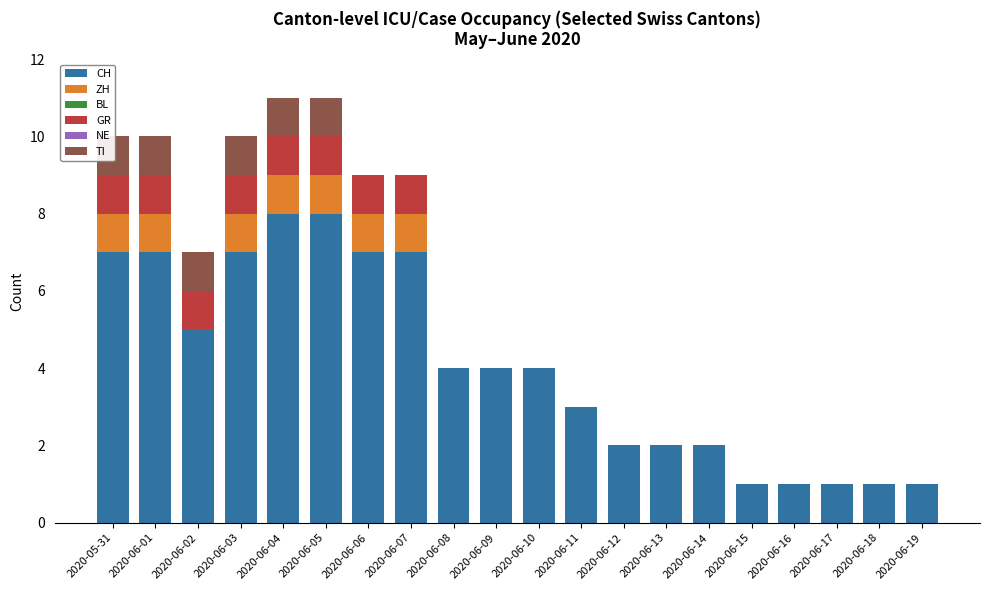

The BL series shows 0 at 2020-06-14. True or false?

True